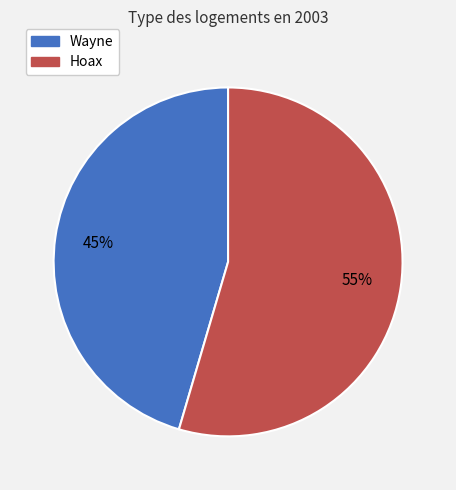

Do Hoax and Wayne together represent more than half of the pie?

Yes